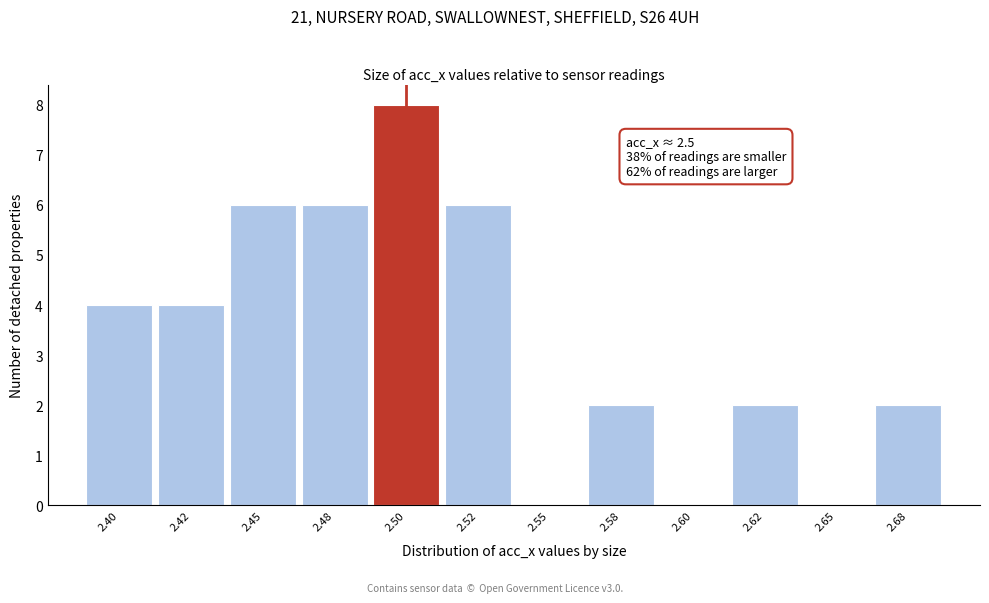

Reading right to left, list all the values displayed in this chart.

2.68=2	2.65=0	2.62=2	2.60=0	2.58=2	2.55=0	2.52=6	2.50=8	2.48=6	2.45=6	2.42=4	2.40=4